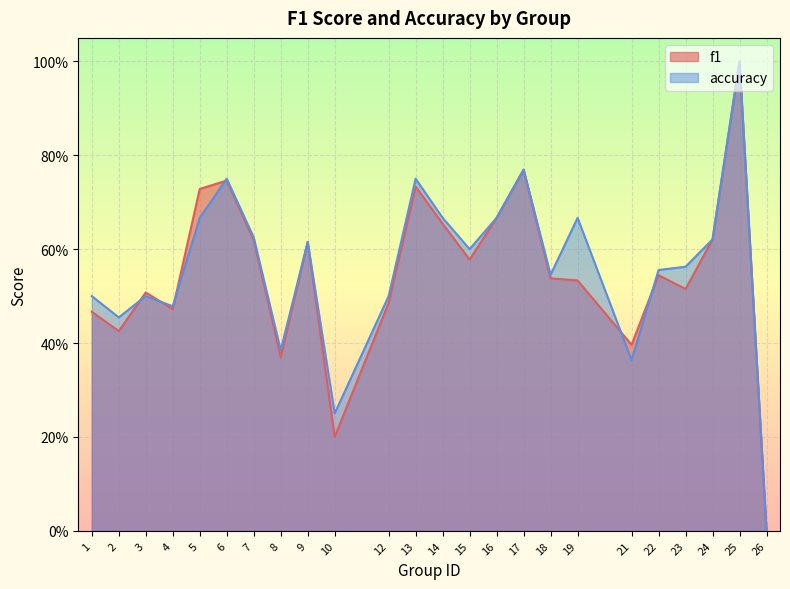

What are all the series names shown in the legend?

f1, accuracy